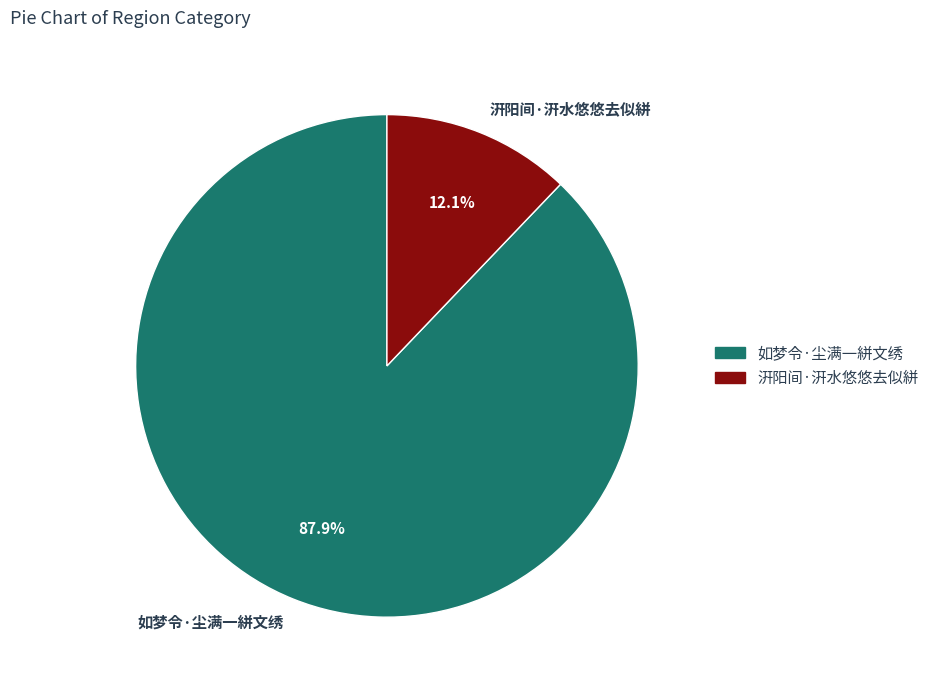

Rank the categories by value from highest to lowest.

如梦令·尘满一絣文绣, 汧阳间·汧水悠悠去似絣